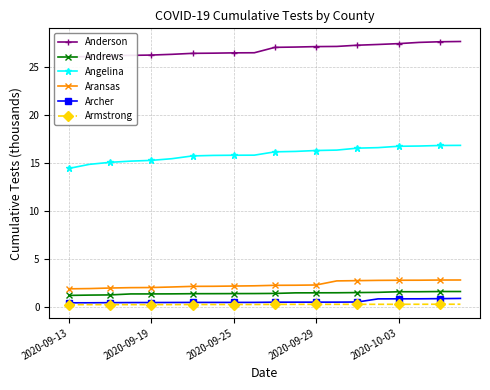

Is it true that Aransas equals 3.3 at 5?

False